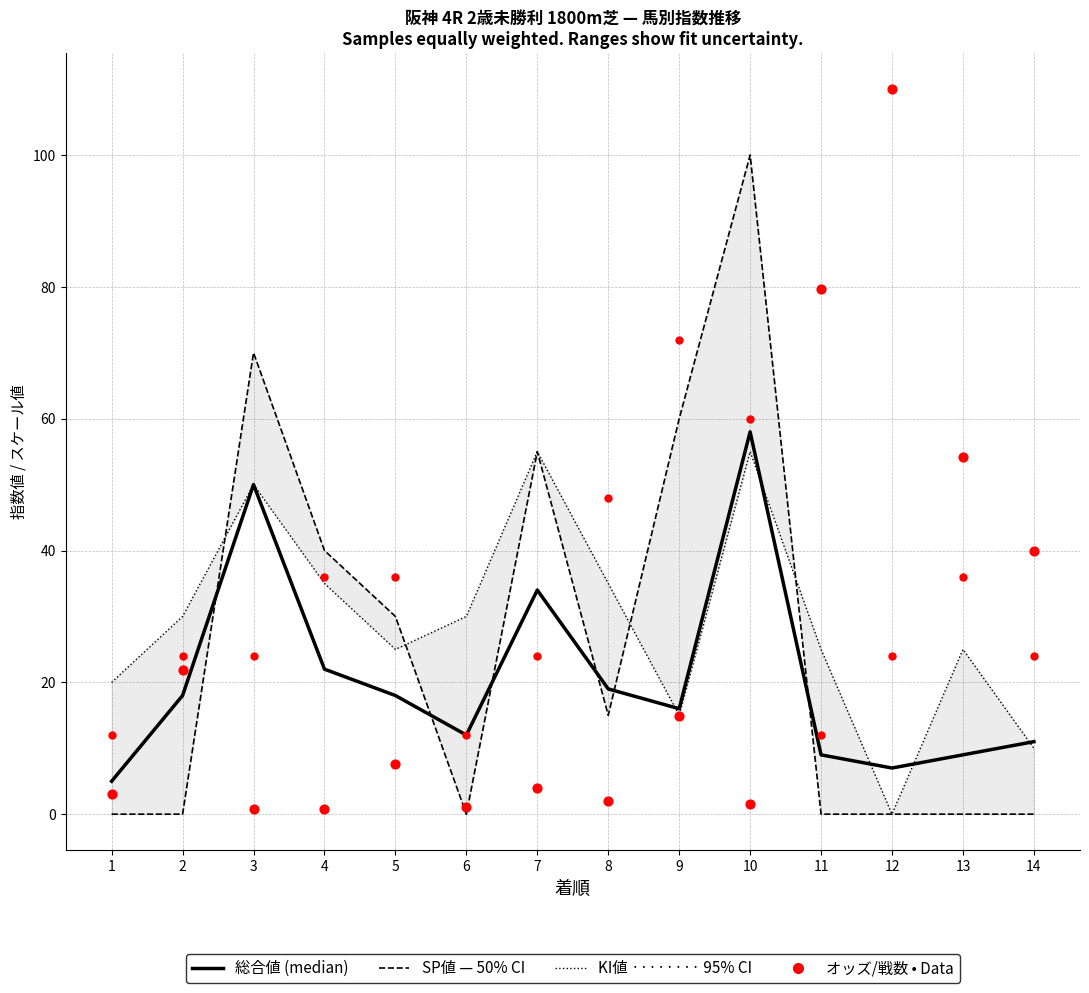

At how many categories does at least one series exceed 73?

3